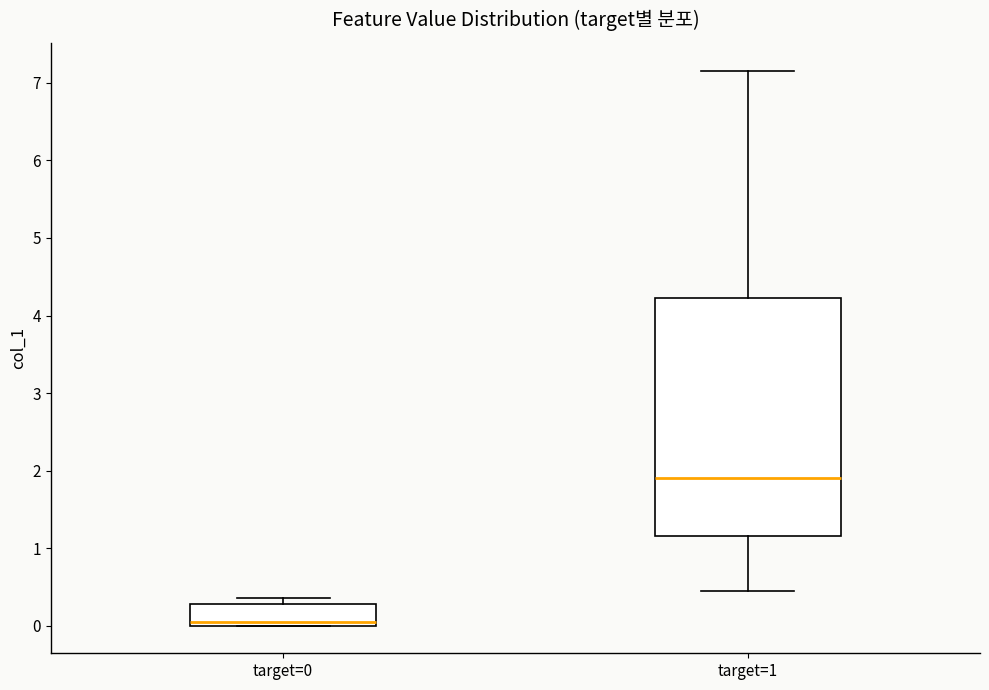

Comparing the boxes themselves (not the whiskers), which one is the tallest?

target=1